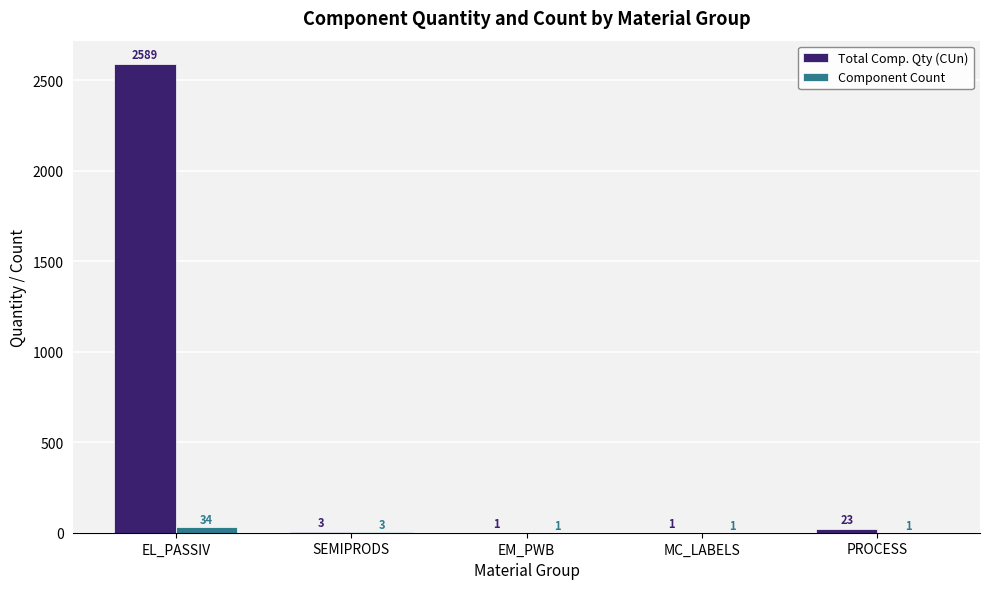

The value of Component Count at SEMIPRODS is 3. True or false?

True